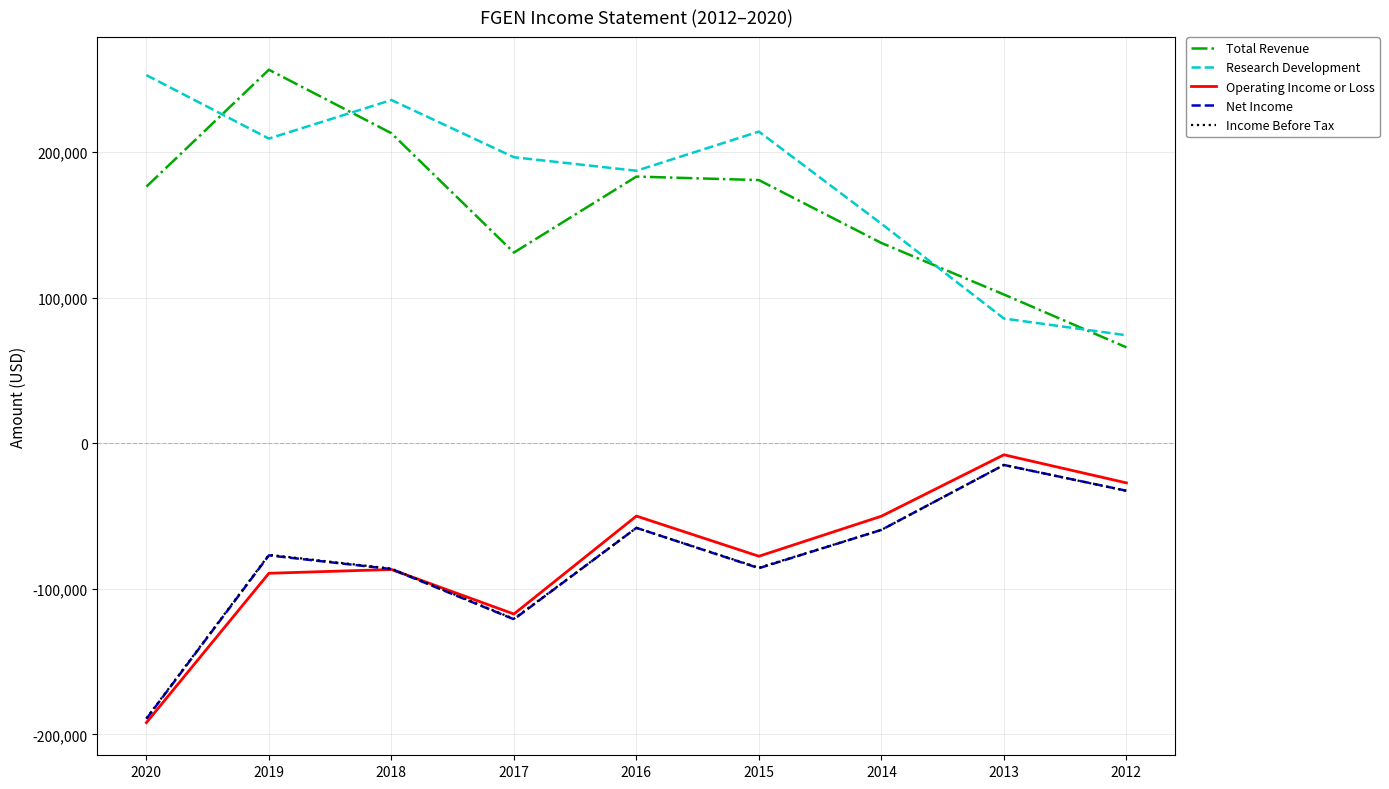

Where does the Operating Income or Loss series first go above -77600?

2016